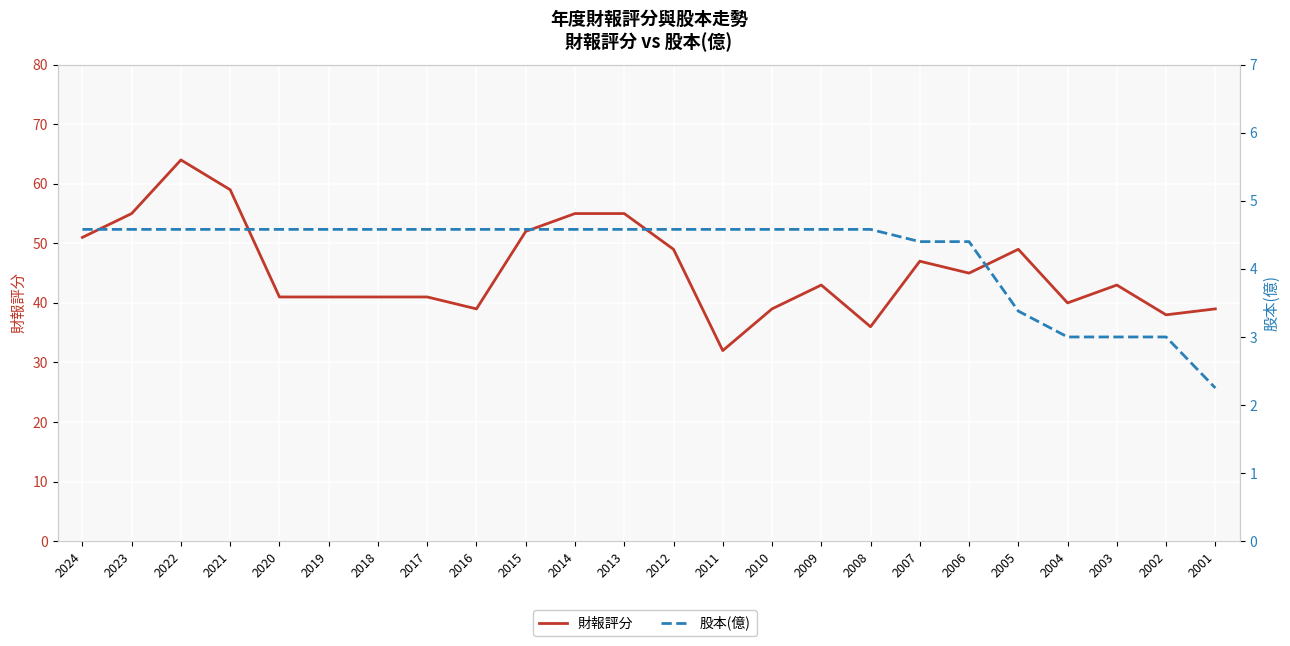

List the labels in order of 股本(億) value, smallest first.

2001, 2004, 2003, 2002, 2005, 2007, 2006, 2024, 2023, 2022, 2021, 2020, 2019, 2018, 2017, 2016, 2015, 2014, 2013, 2012, 2011, 2010, 2009, 2008